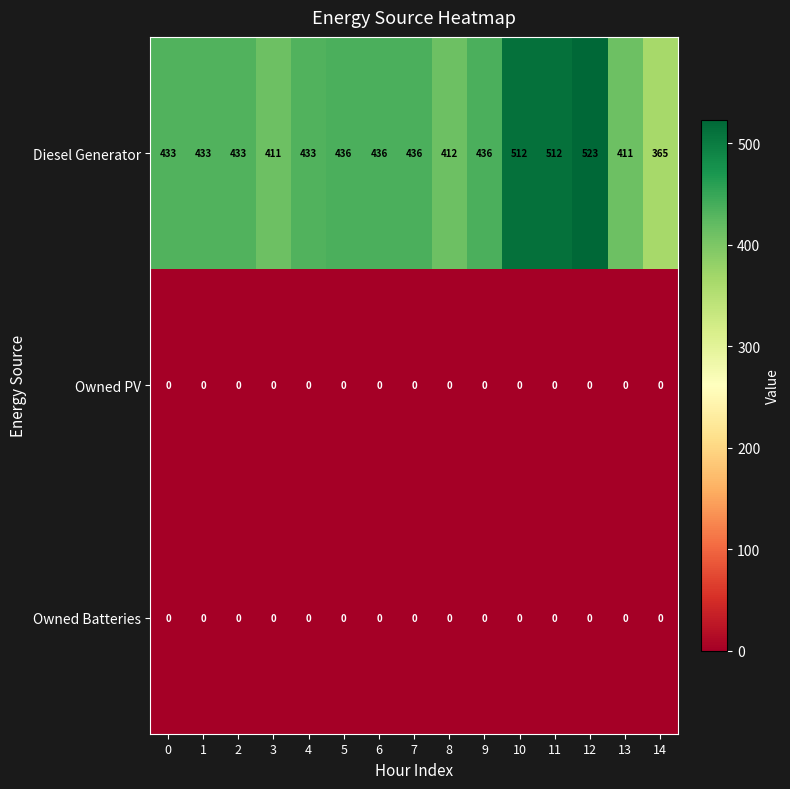

How many data points does each series have?

15